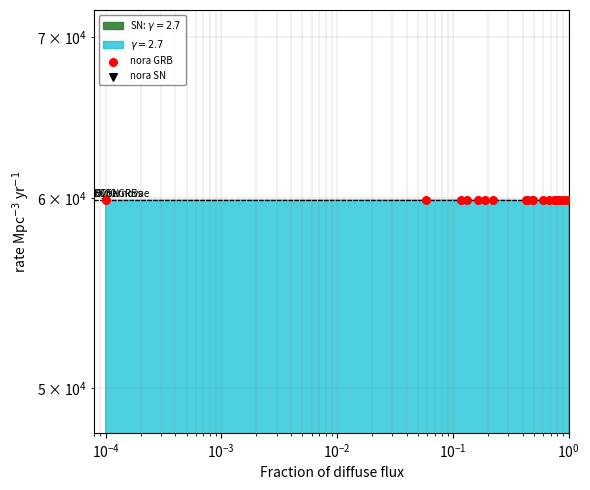

Which series has the largest total across all categories?

nora GRB